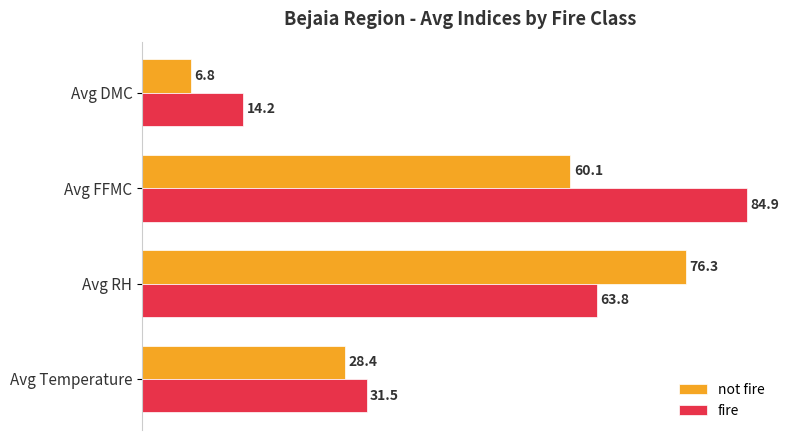

What is the average value of the not fire series?

42.9